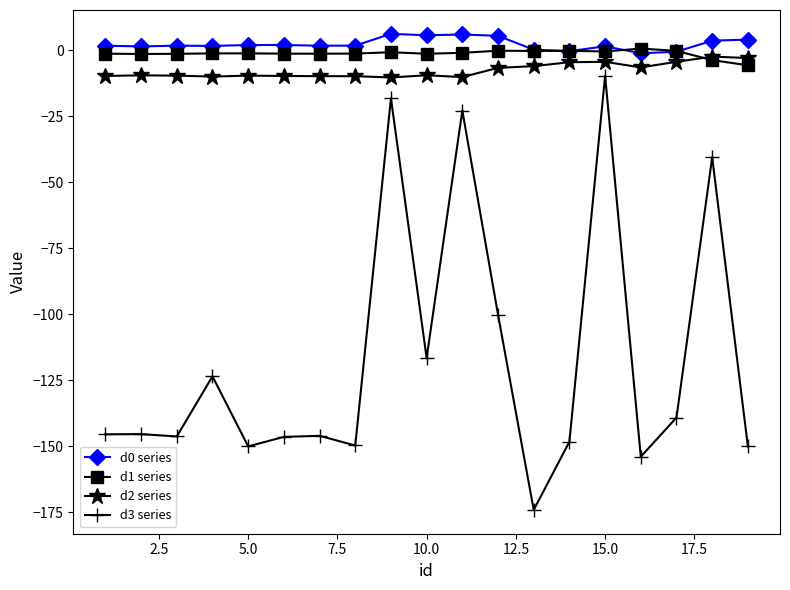

Which series has the largest range (max minus min)?

d3 series